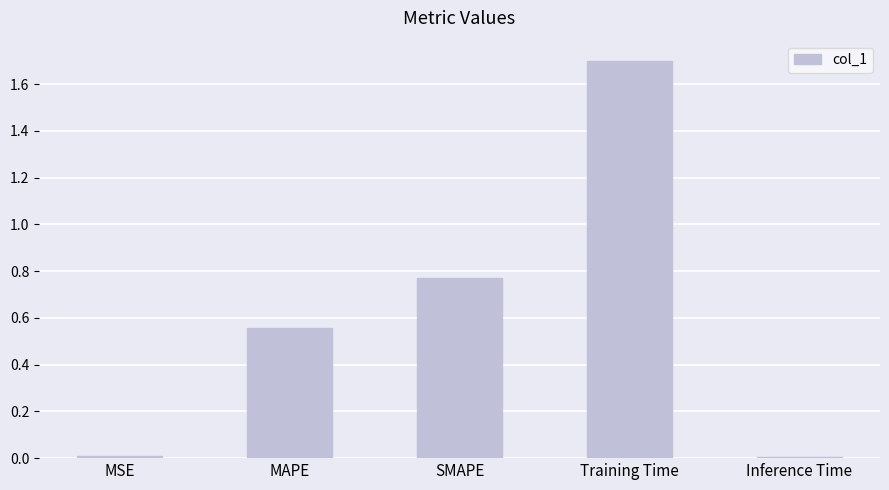

What is the label of the 4th bar from the right?

MAPE